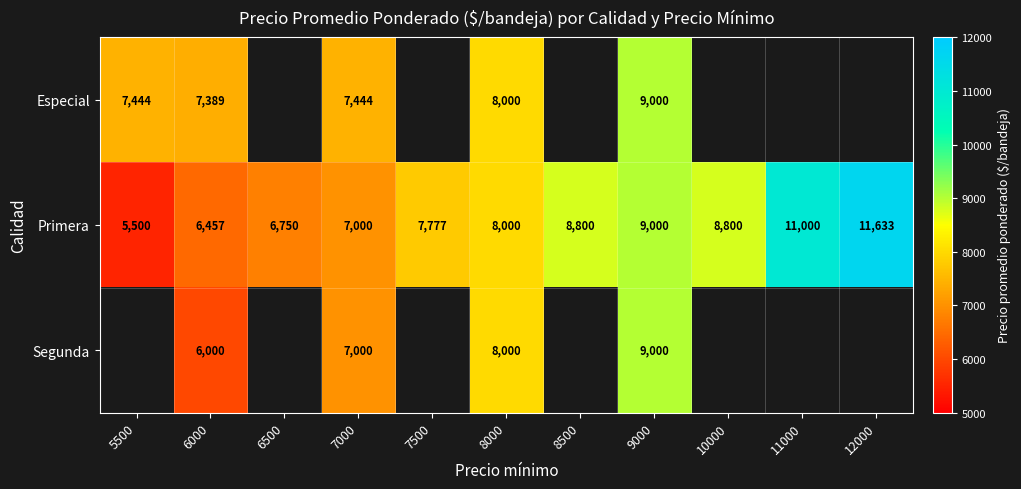

Is it true that Especial equals 8000 at 8000?

True